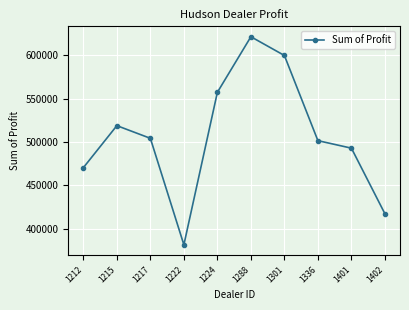

What is the change in value from 1224 to 1401?

-64310.0